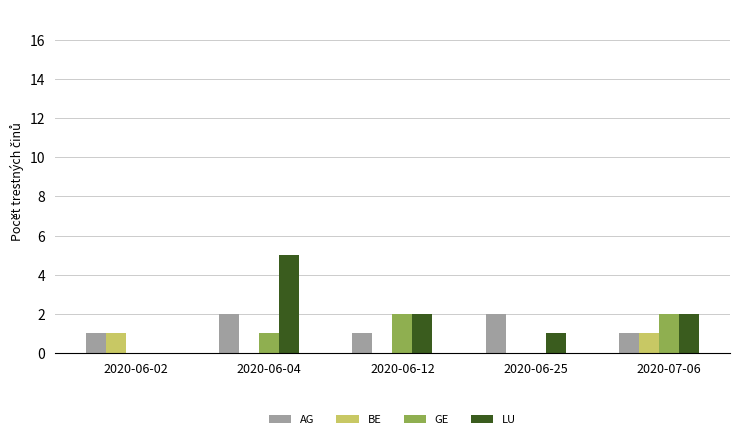

What is the greatest value displayed?

5